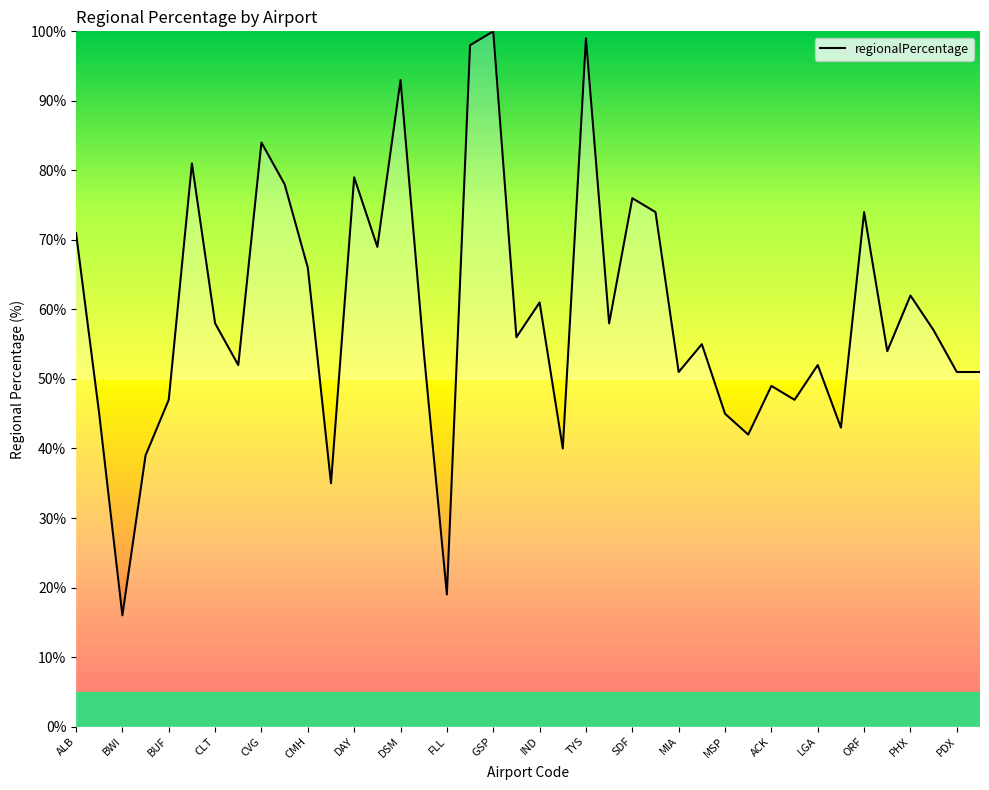

What is the difference between the maximum and minimum values?

84